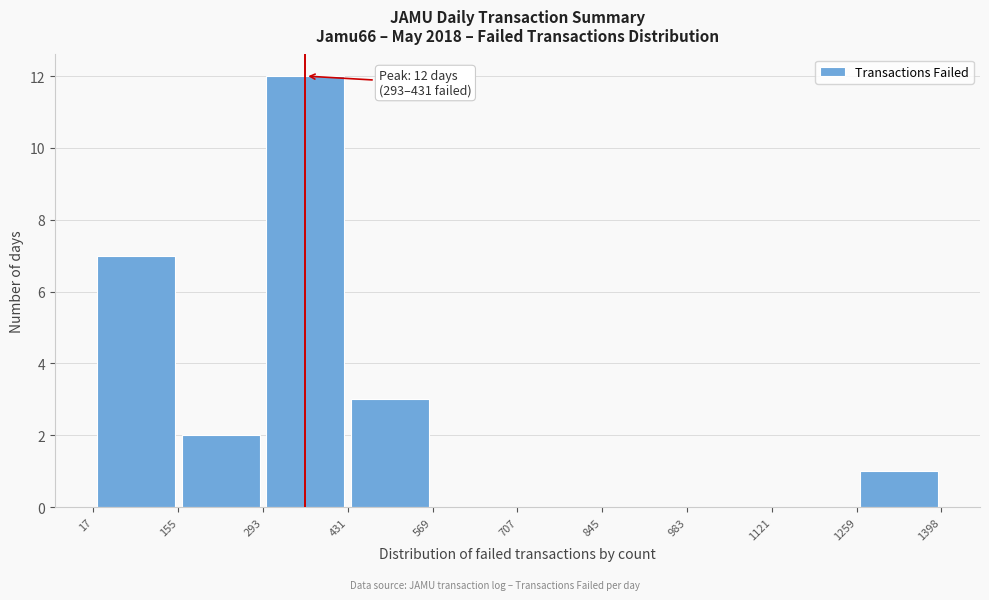

Which range on the x-axis has the tallest bar?

293 to 431